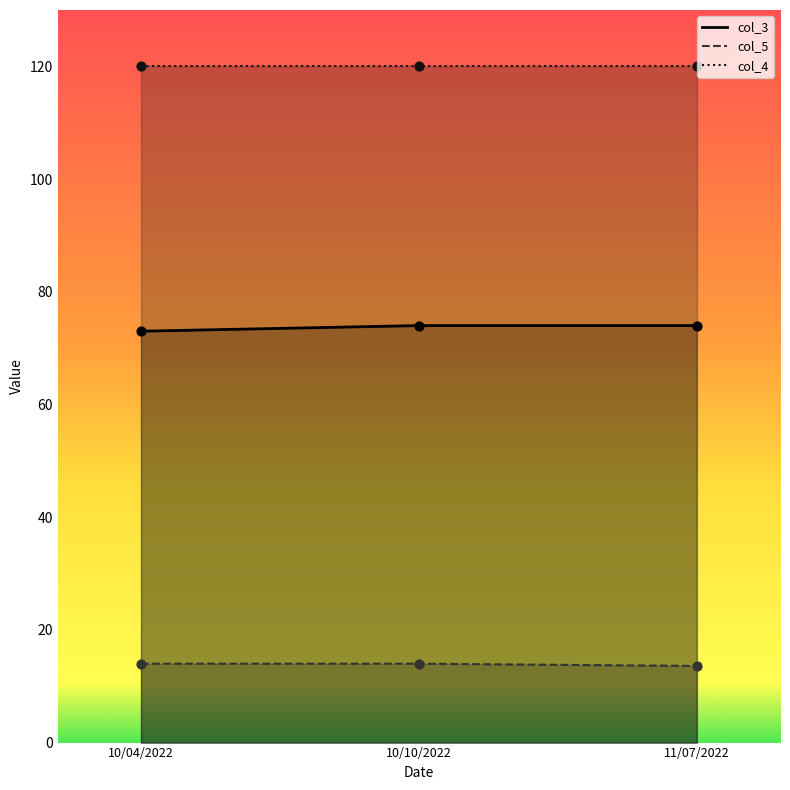

At how many categories does at least one series exceed 23?

3